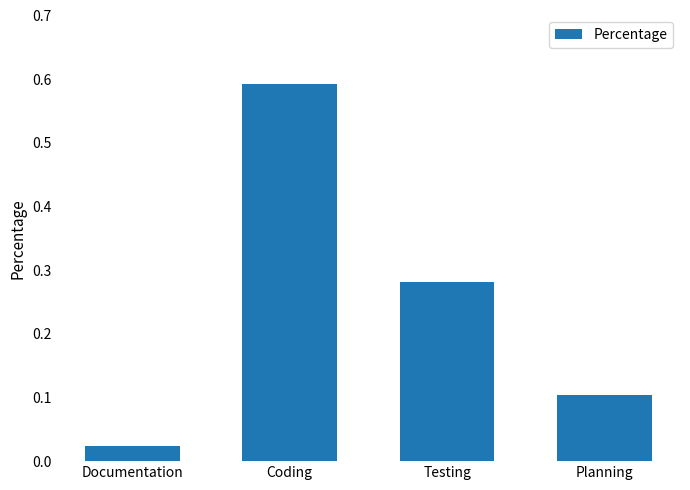

At which label is the value closest to 0?

Documentation